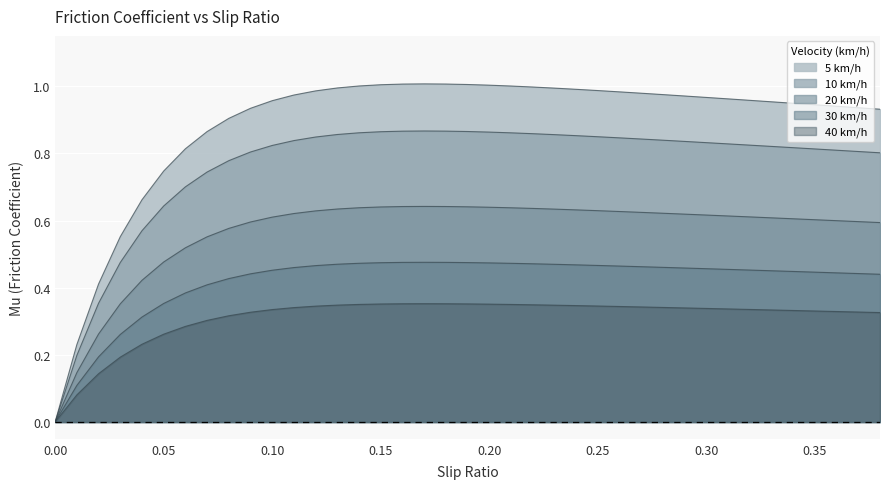

How many lines are shown in the chart?

5